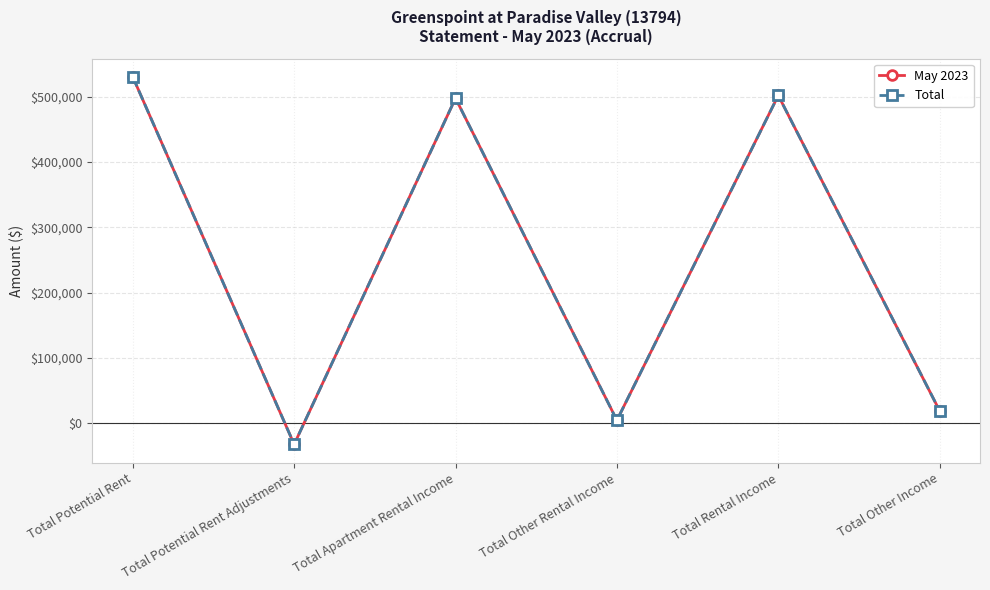

What is the value of the Total point at the 3rd from the left?

497743.1